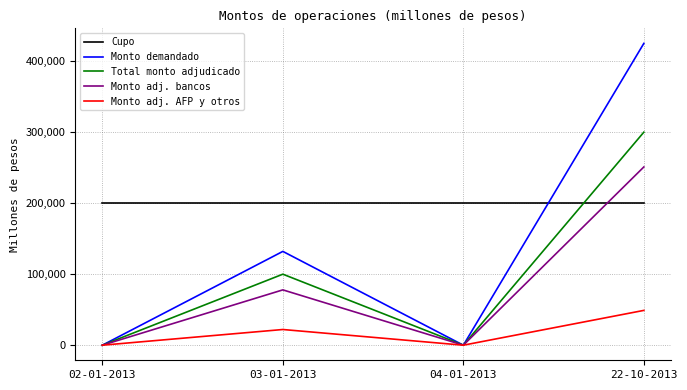

At which label does Total monto adjudicado reach its peak?

22-10-2013